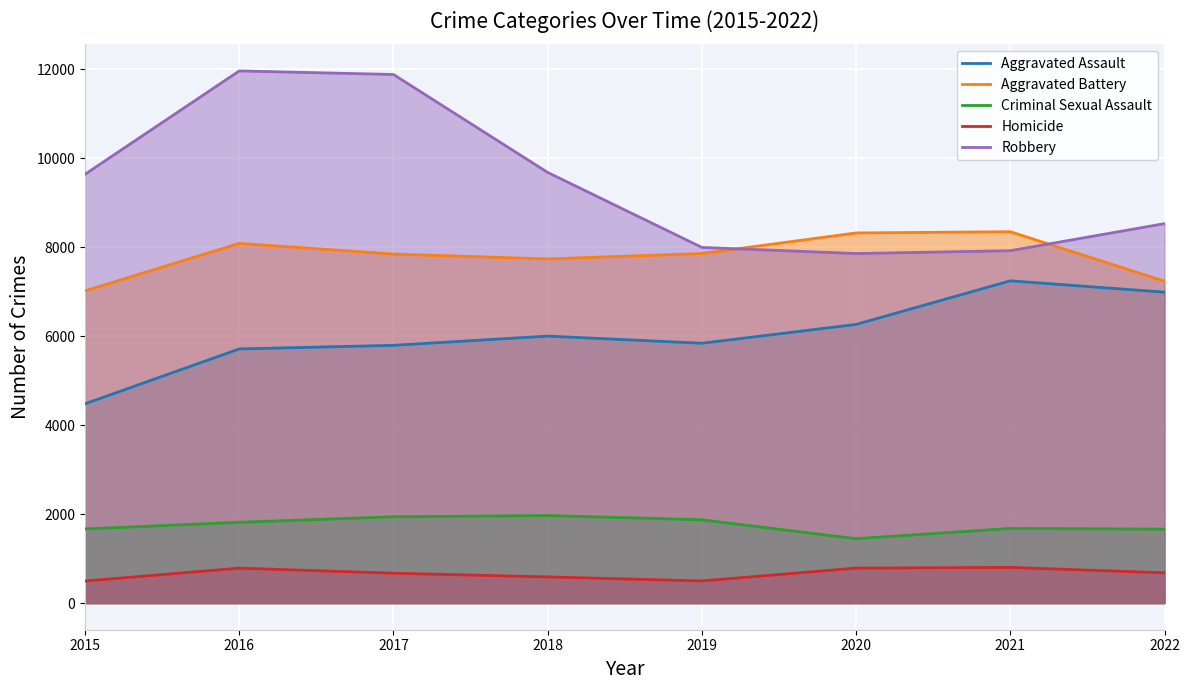

True or false: Homicide and Aggravated Assault cross at least once.

False